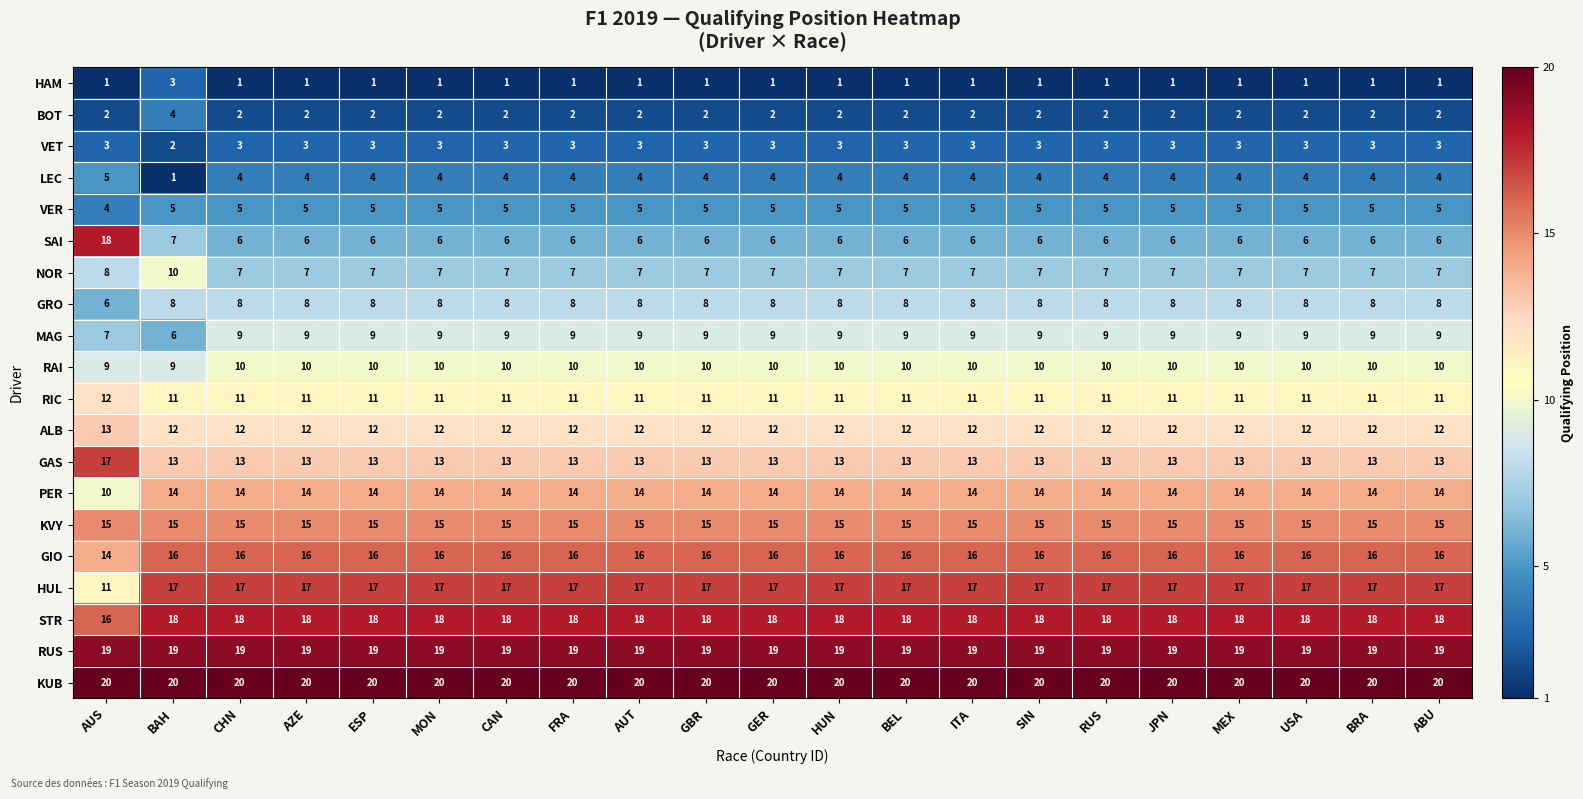

What is the sum of the GAS values at AUS and AUT?

30